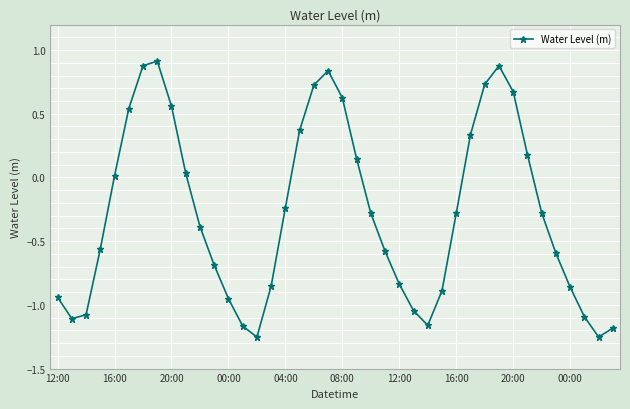

How many values are below zero?

24